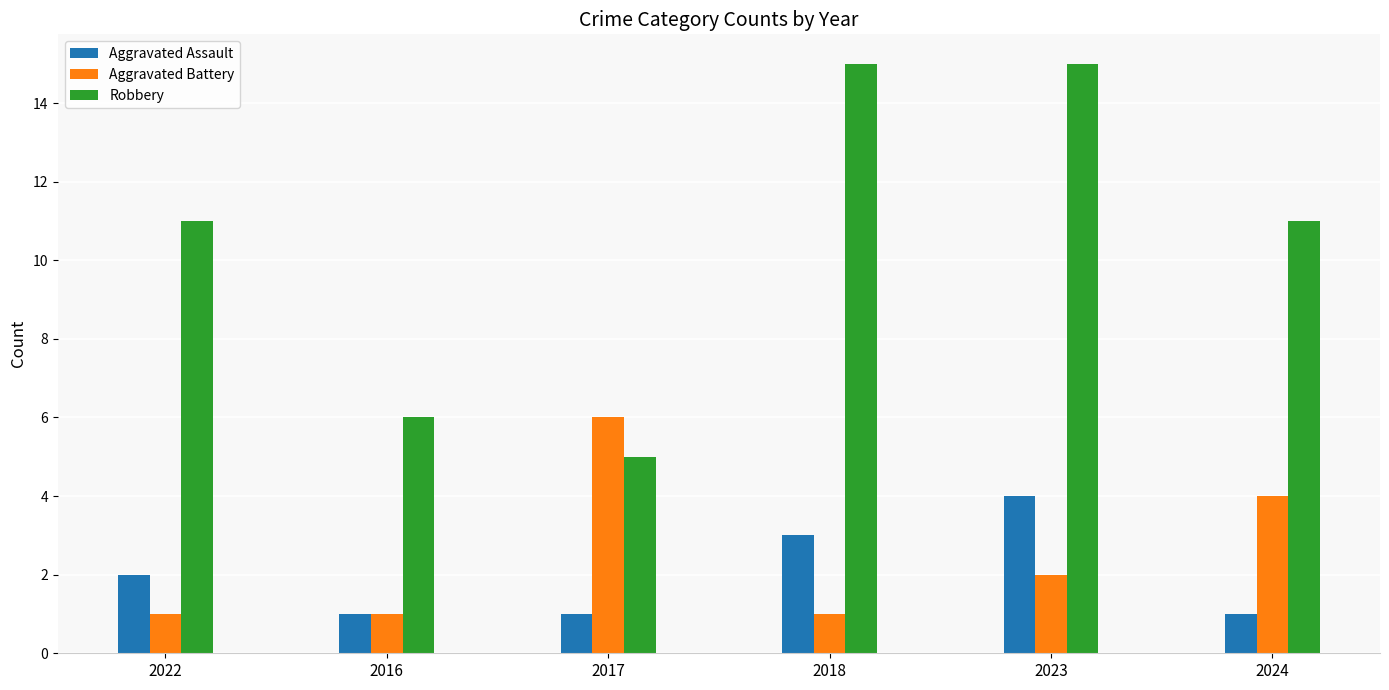

Which category has the lowest value in the Robbery series?

2017